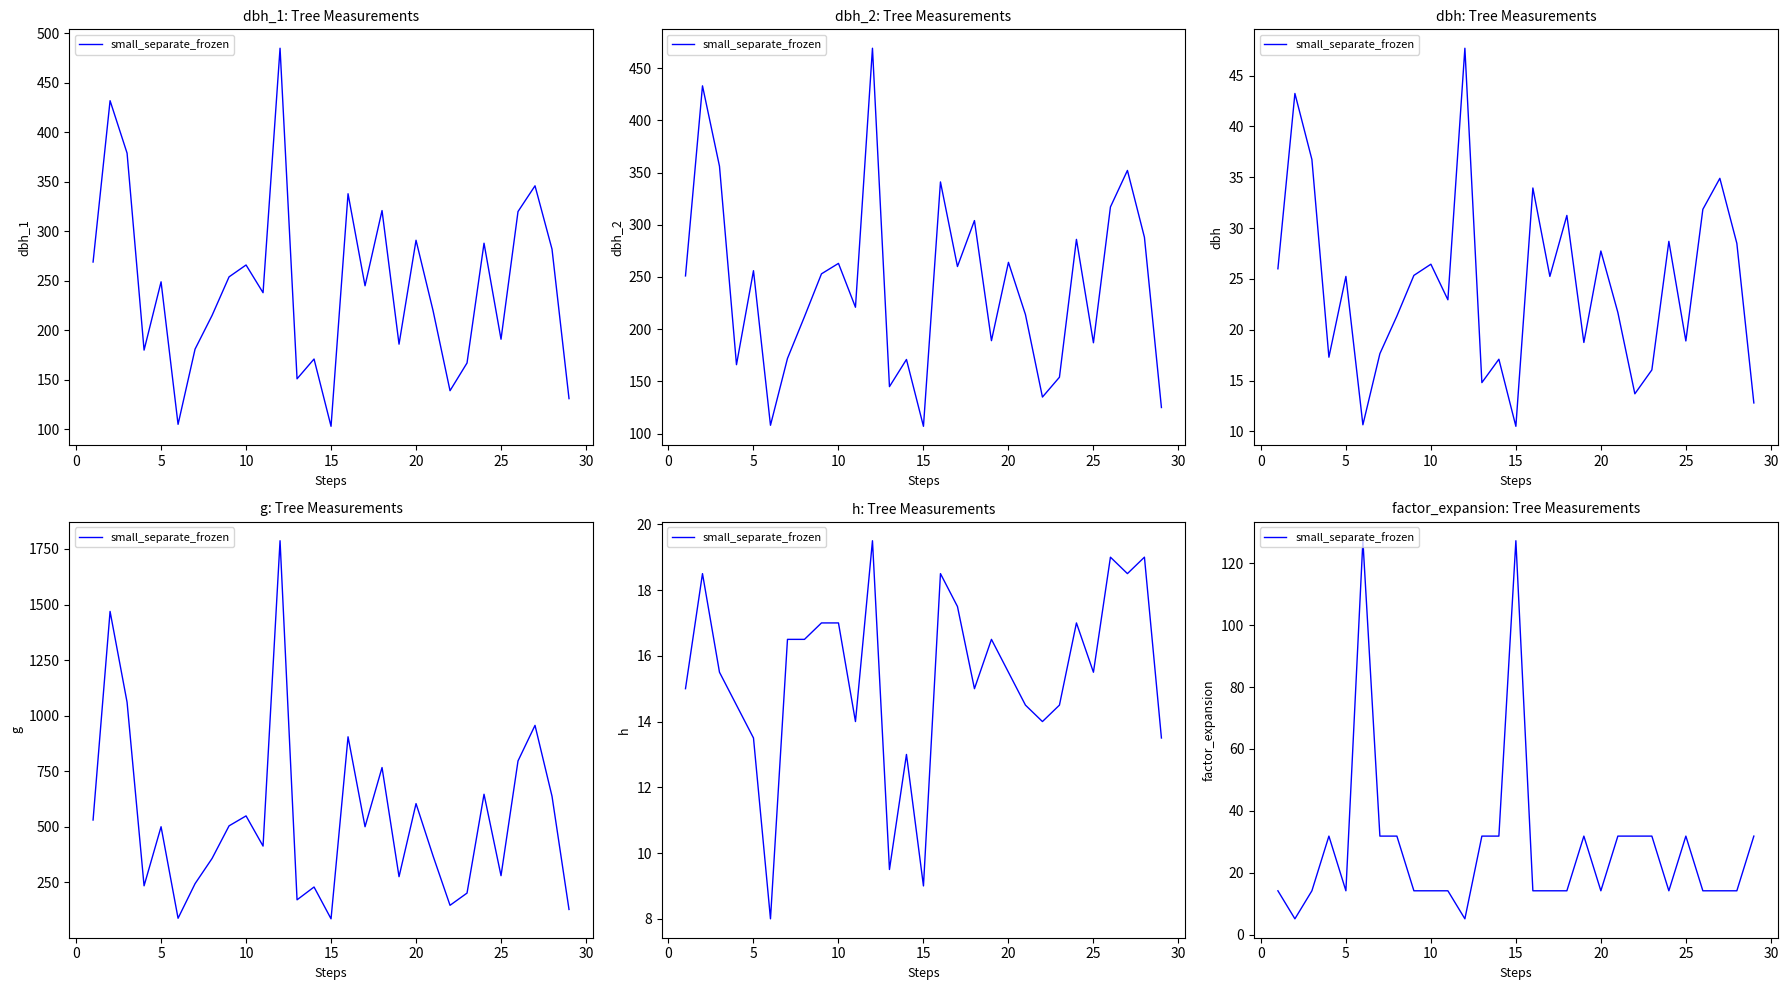

How many values are below 14?

2